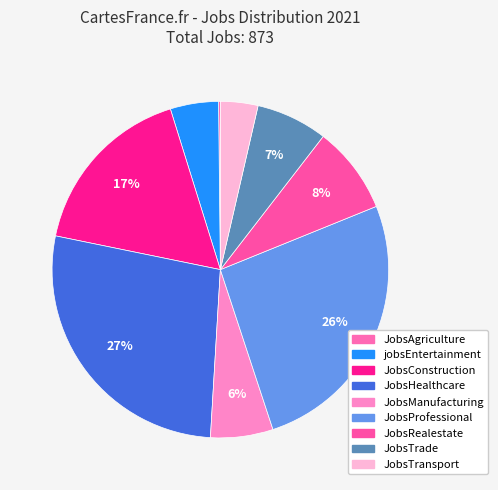

True or false: JobsHealthcare accounts for 27% of the total.

True